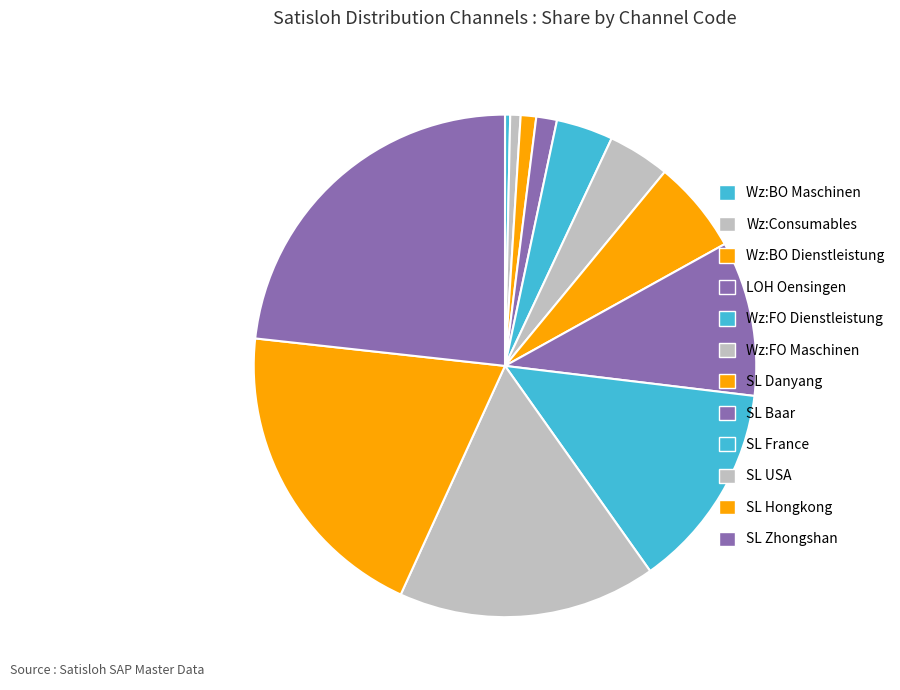

The Wz:FO Maschinen slice represents 14% of the pie. True or false?

False